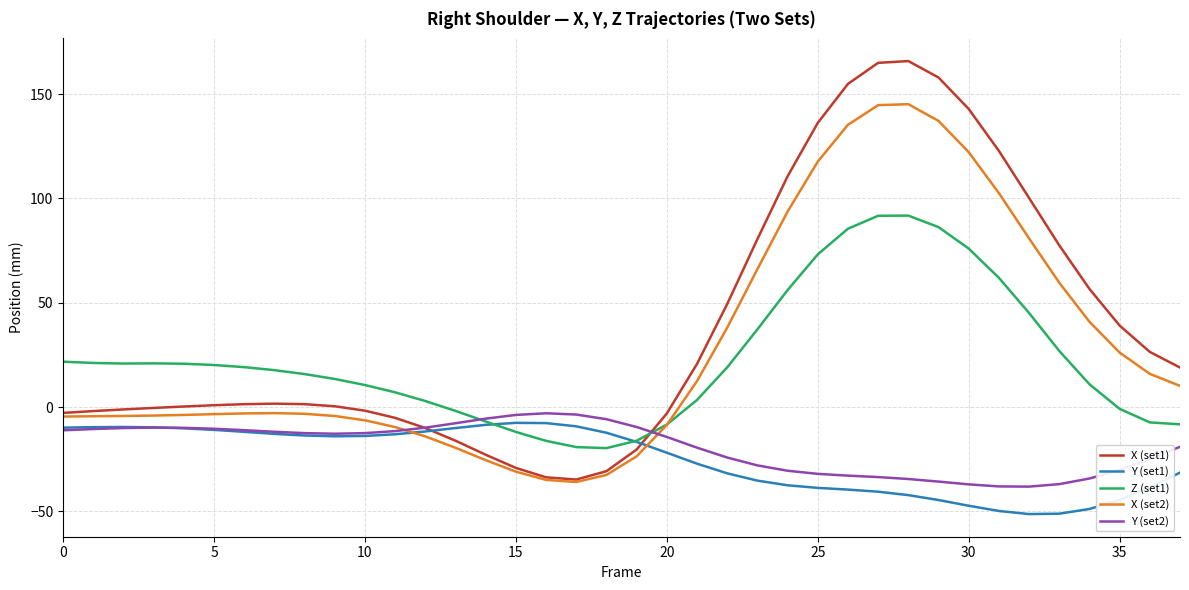

Which series has the largest range (max minus min)?

X (set1)